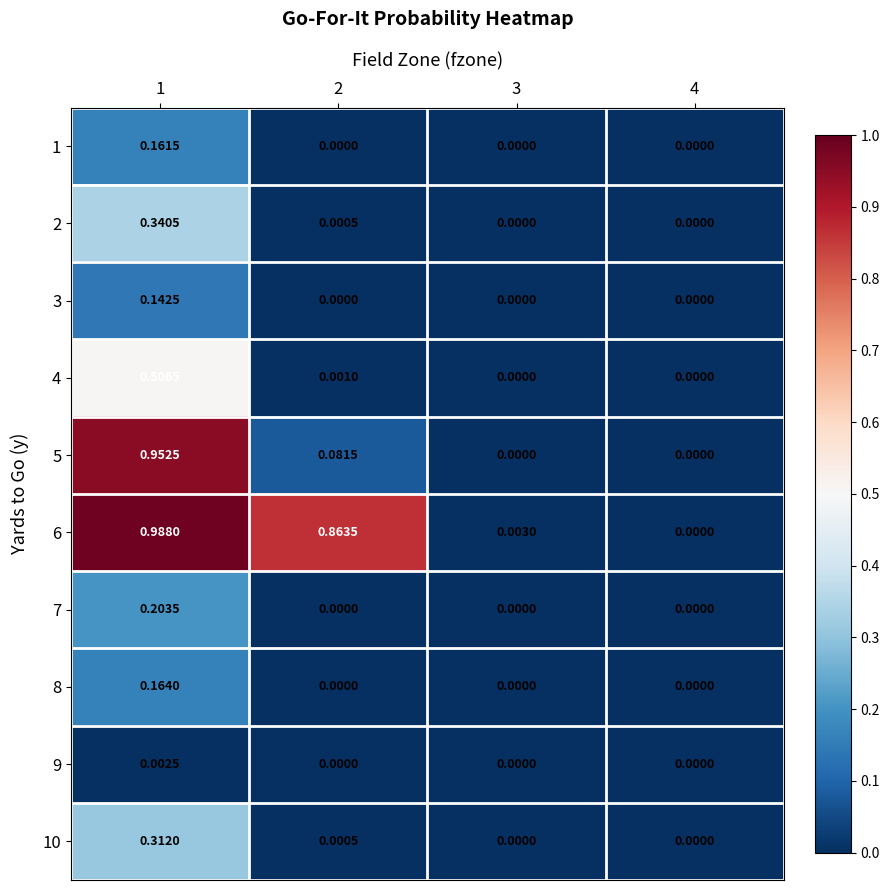

Between 2 and 4, which series saw the biggest shift?

6